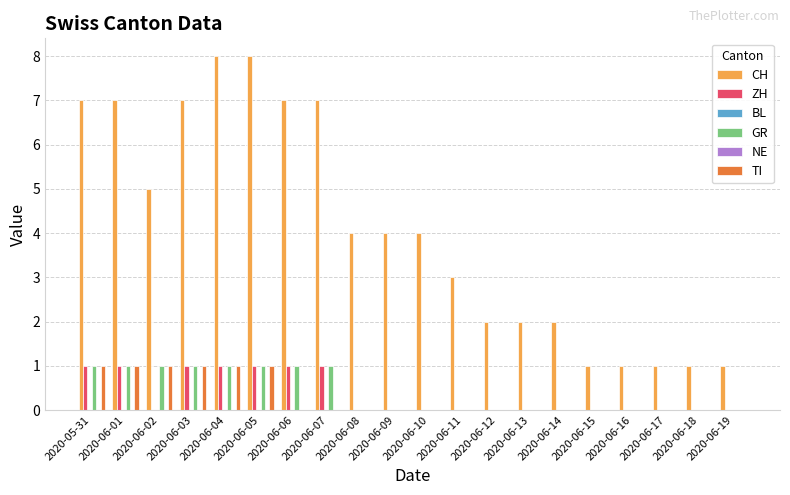

What are all the series names shown in the legend?

CH, ZH, BL, GR, NE, TI